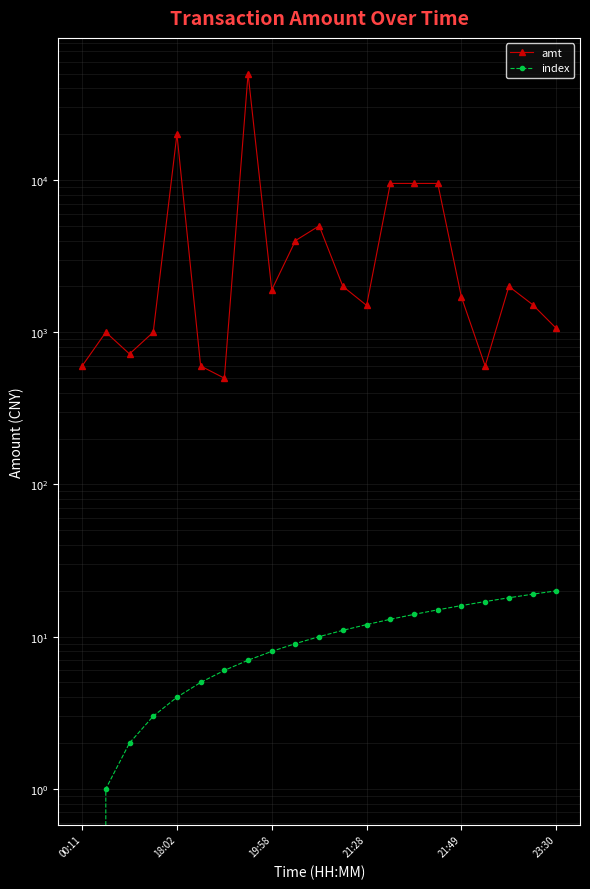

What is the sum of all index values?

210